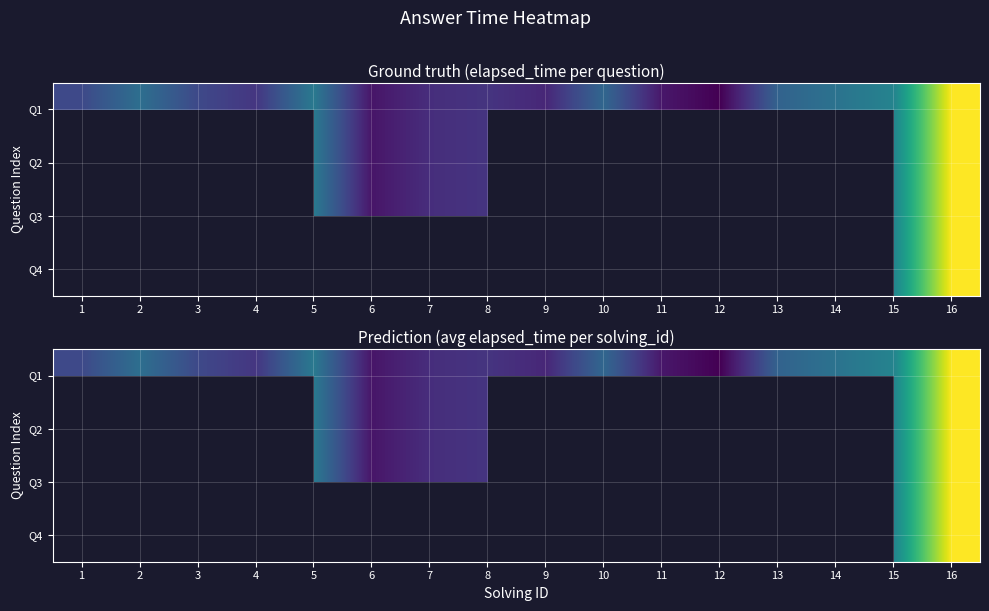

True or false: Q1 has a value of 12666.0 at 6.

True